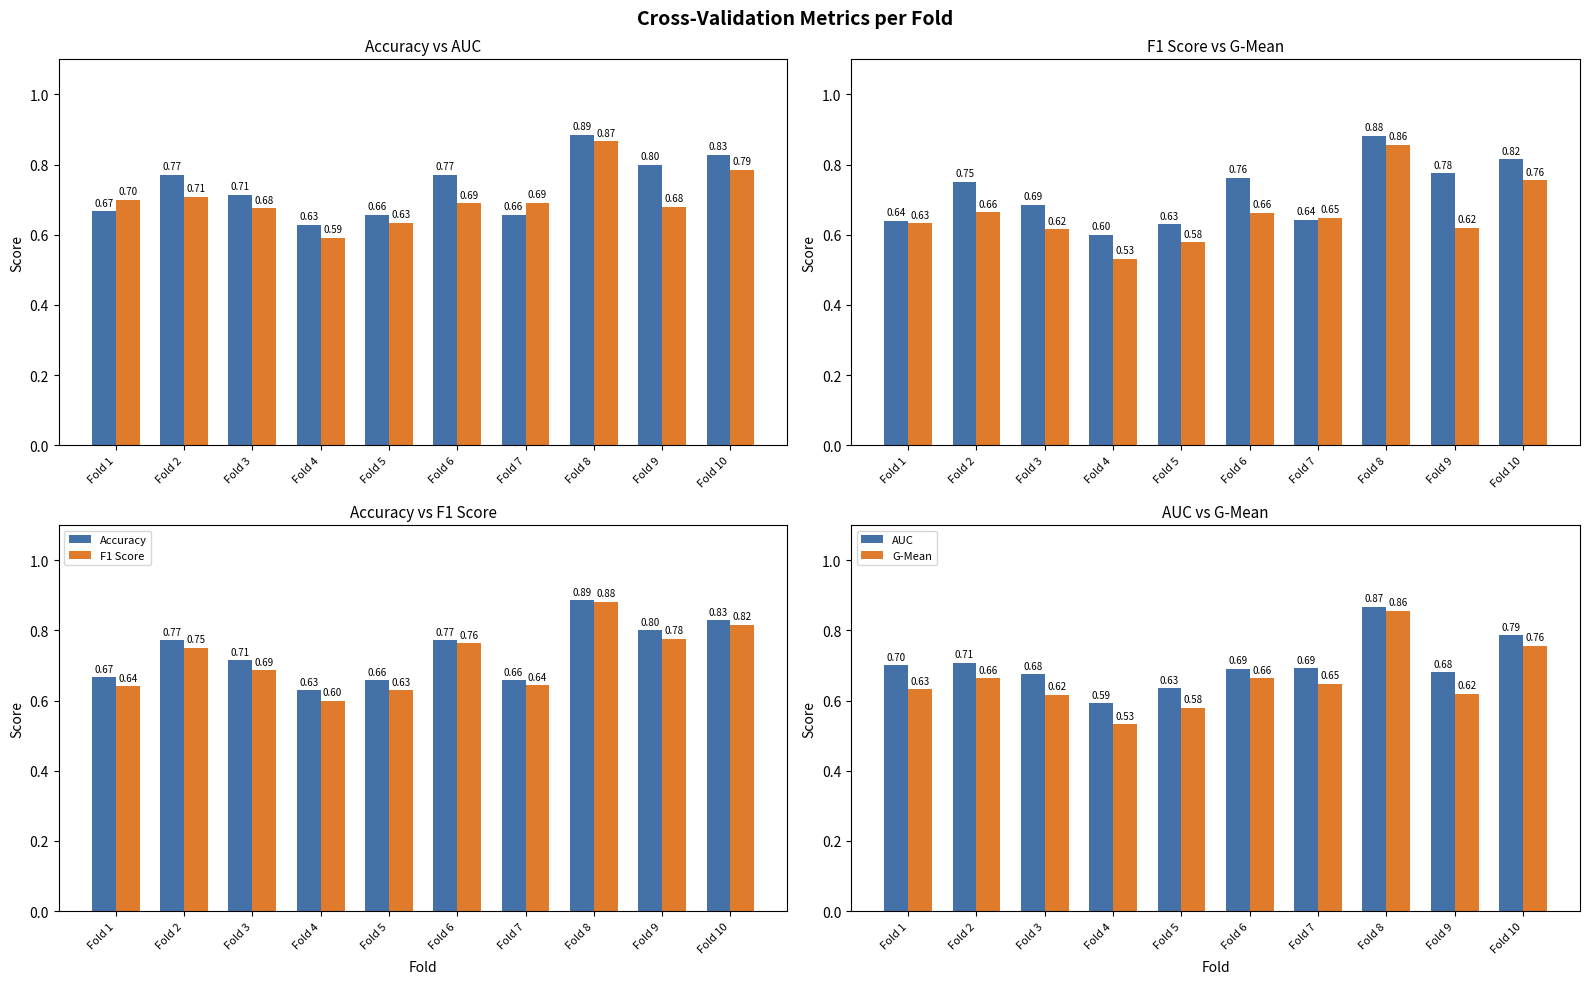

What is the difference between the highest and lowest values at Fold 1?

0.1